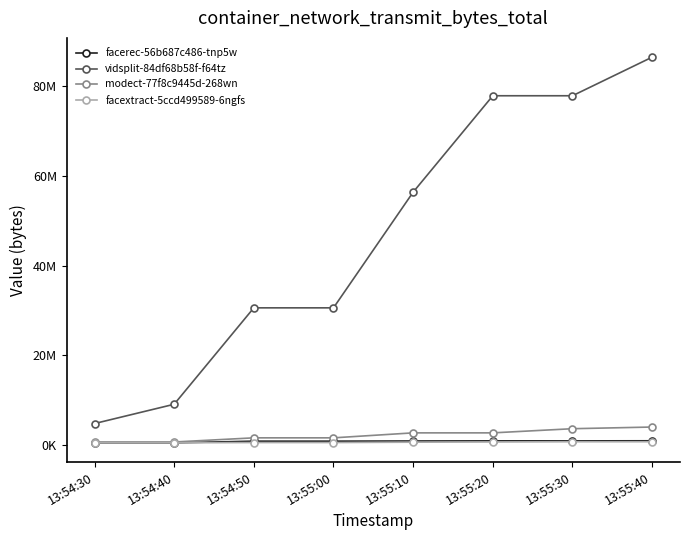

Which series has the largest total across all categories?

vidsplit-84df68b58f-f64tz